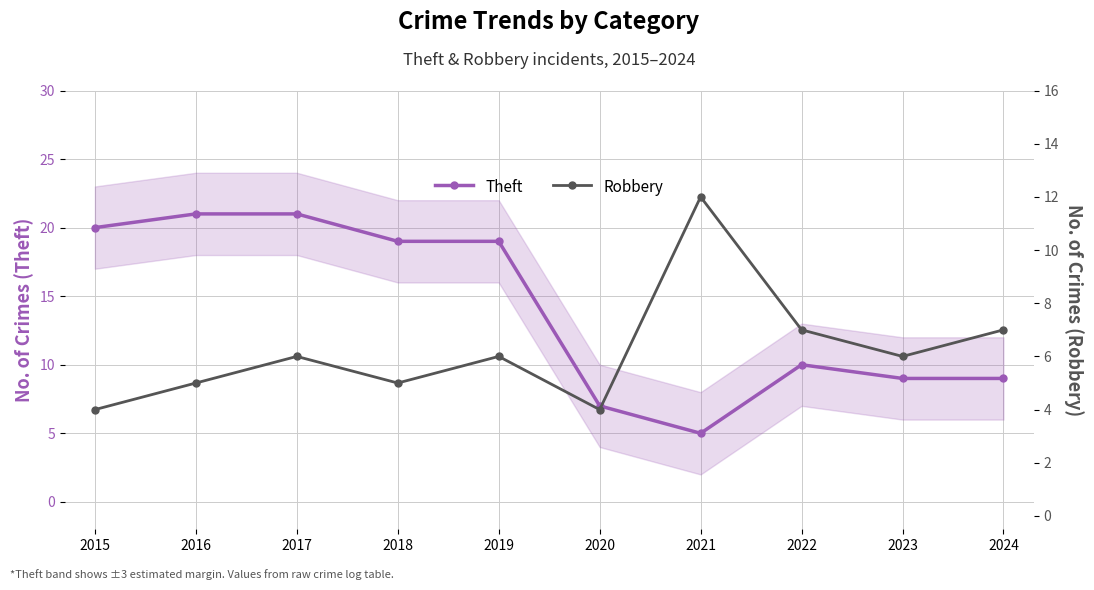

How many lines are shown in the chart?

2